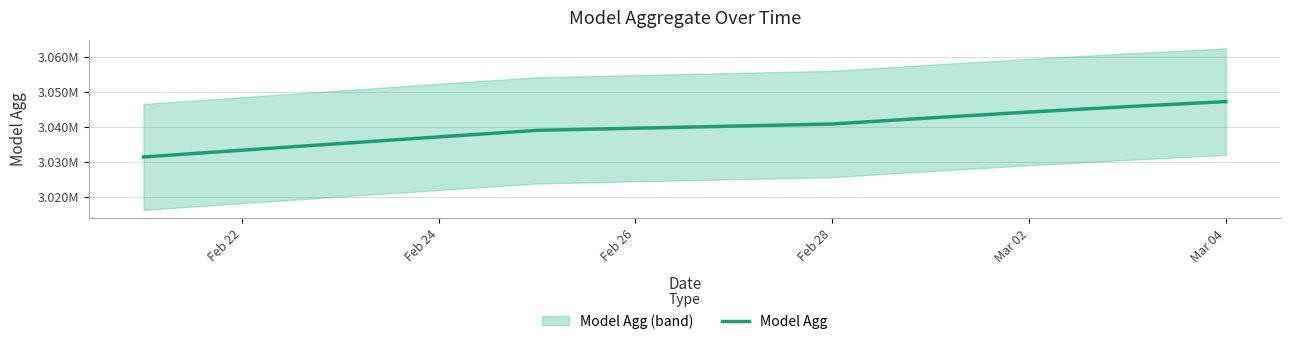

What is the difference between the maximum and minimum values?

15821.5